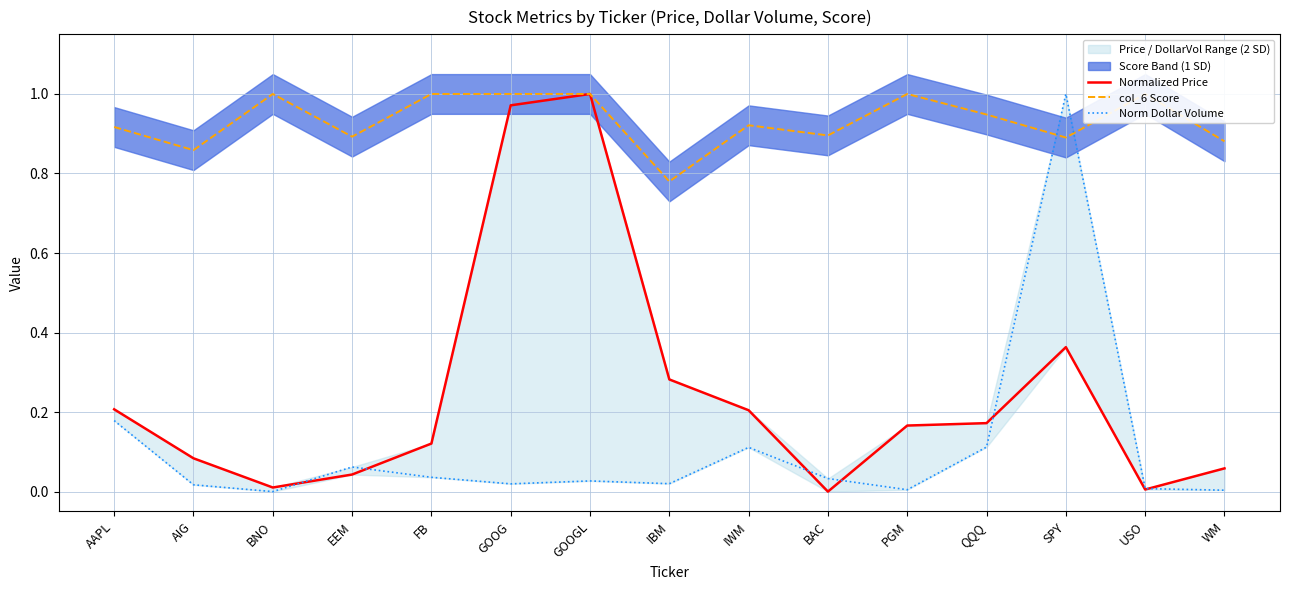

Is it true that col_6 Score equals 1.2 at BAC?

False